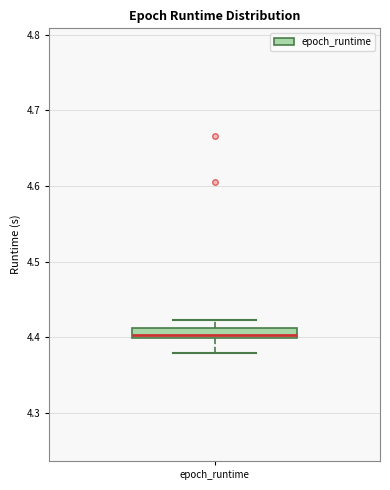

Where does the lower whisker of the box for epoch_runtime end on the y-axis? The values are not printed on the chart, so give them approximately, as read against the axis.

4.38